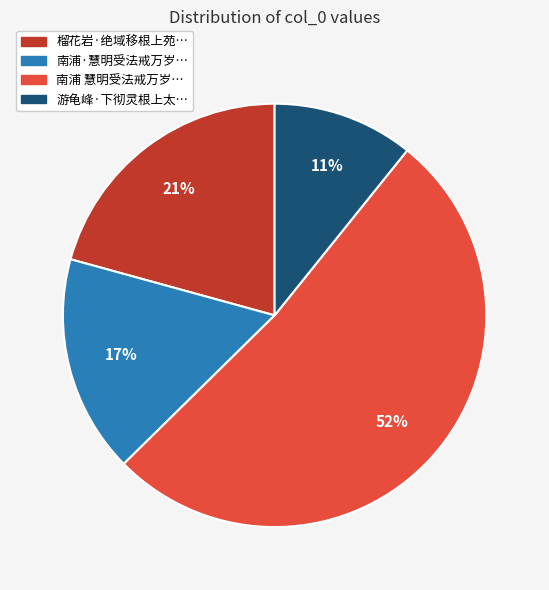

Is there a majority slice in this chart?

Yes